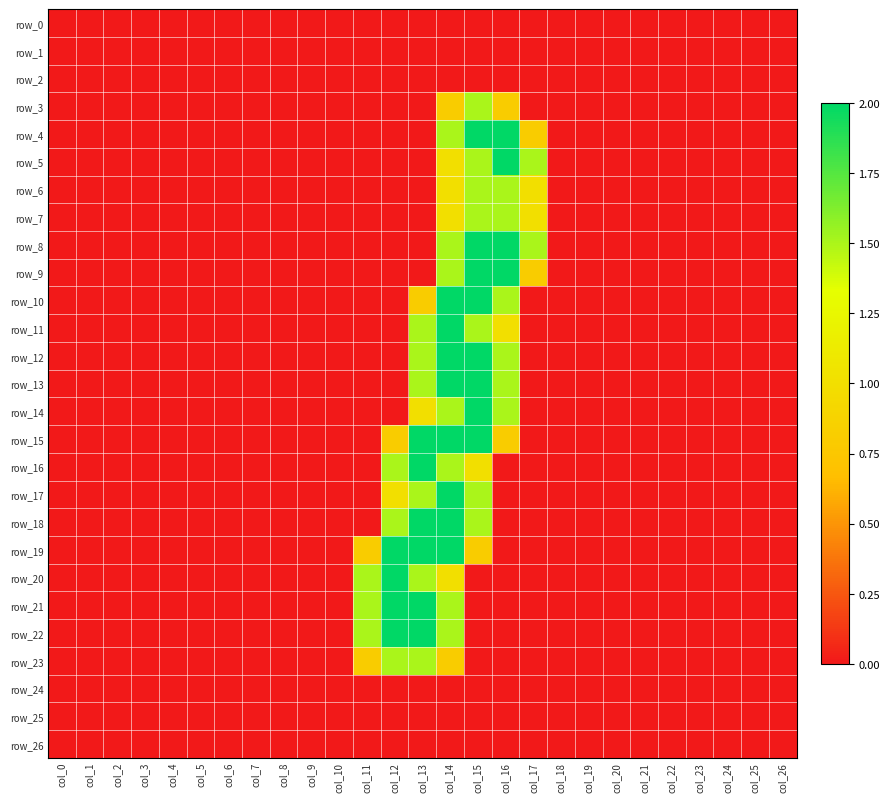

Which series has the largest total across all categories?

row_15